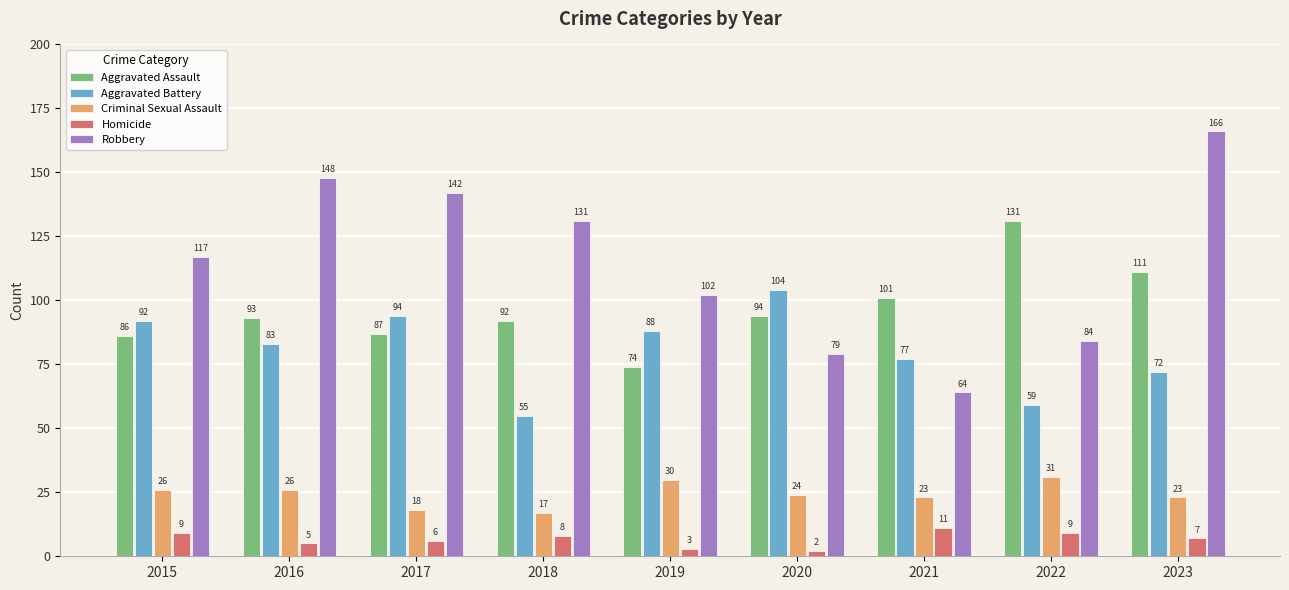

At how many categories does at least one series exceed 82?

9